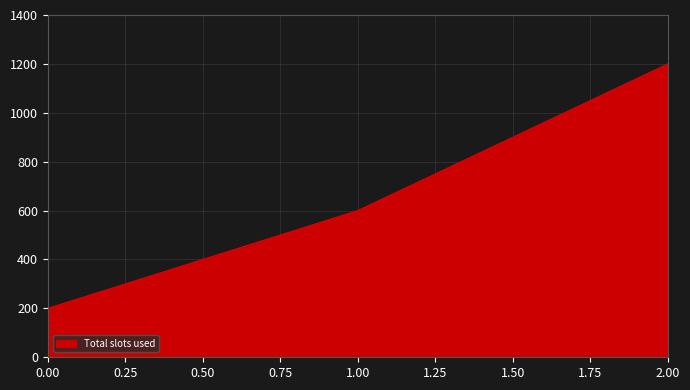

The chart shows a value of 200 at 0.00. True or false?

True